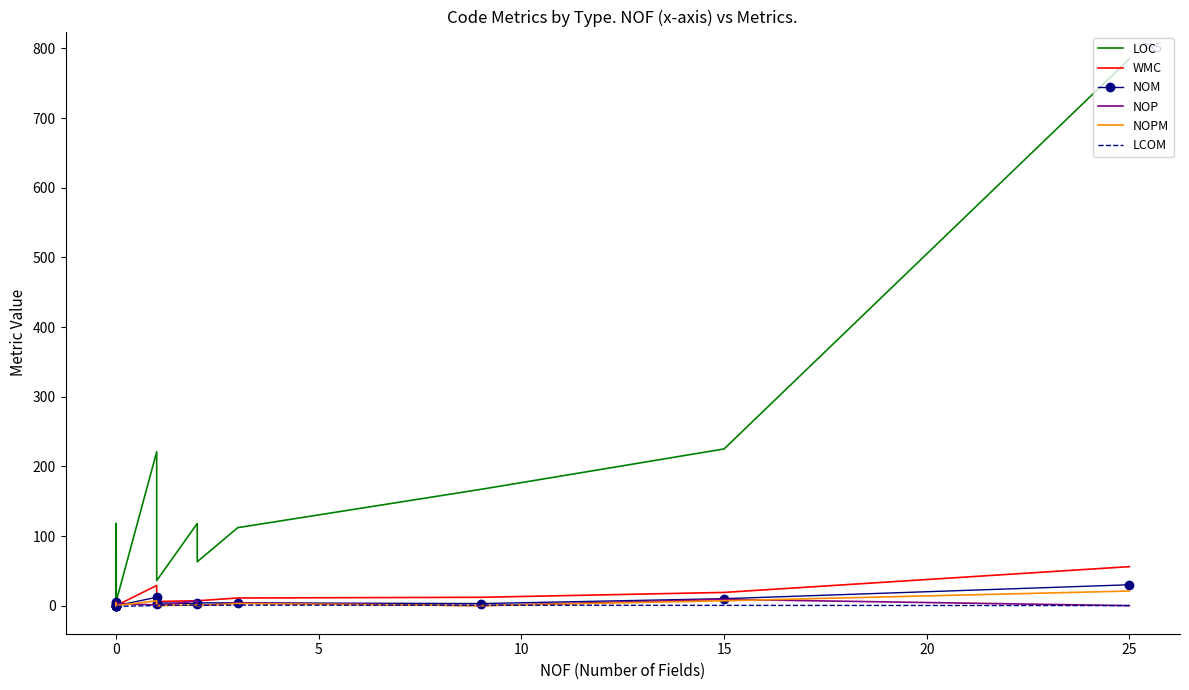

How many lines are shown in the chart?

6